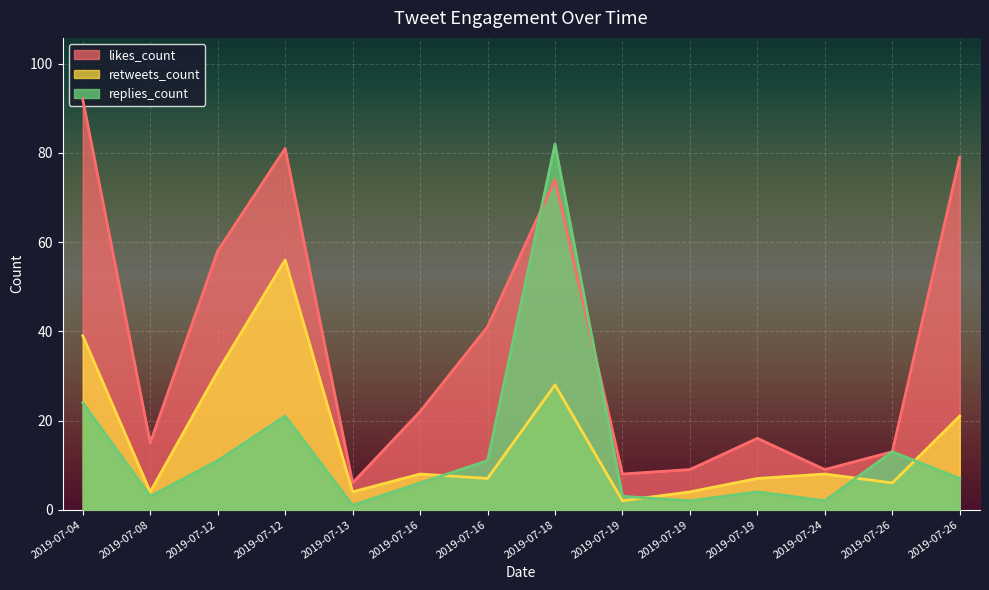

What is the difference between the second highest and second lowest values in the likes_count series?

73